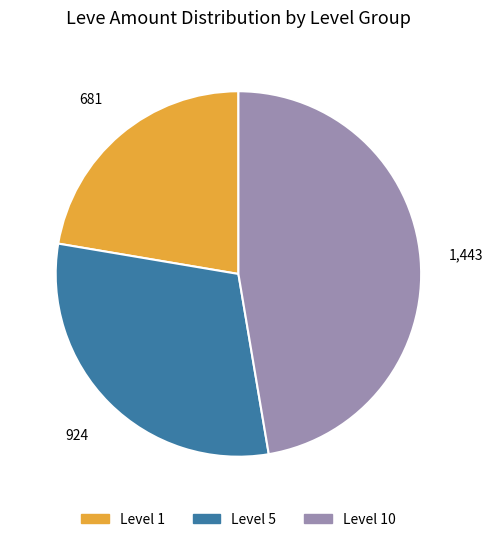

Which category has the smallest portion of the pie?

Level 1